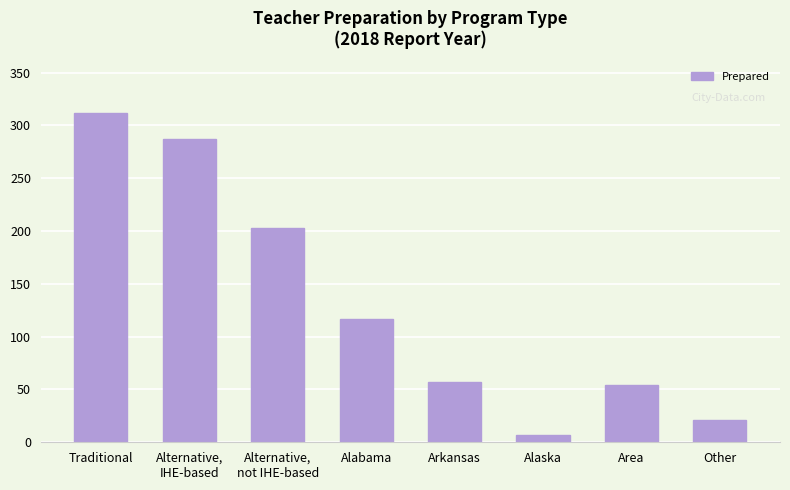

Rank the categories by value from lowest to highest.

Alaska, Other, Area, Arkansas, Alabama, Alternative,
not IHE-based, Alternative,
IHE-based, Traditional